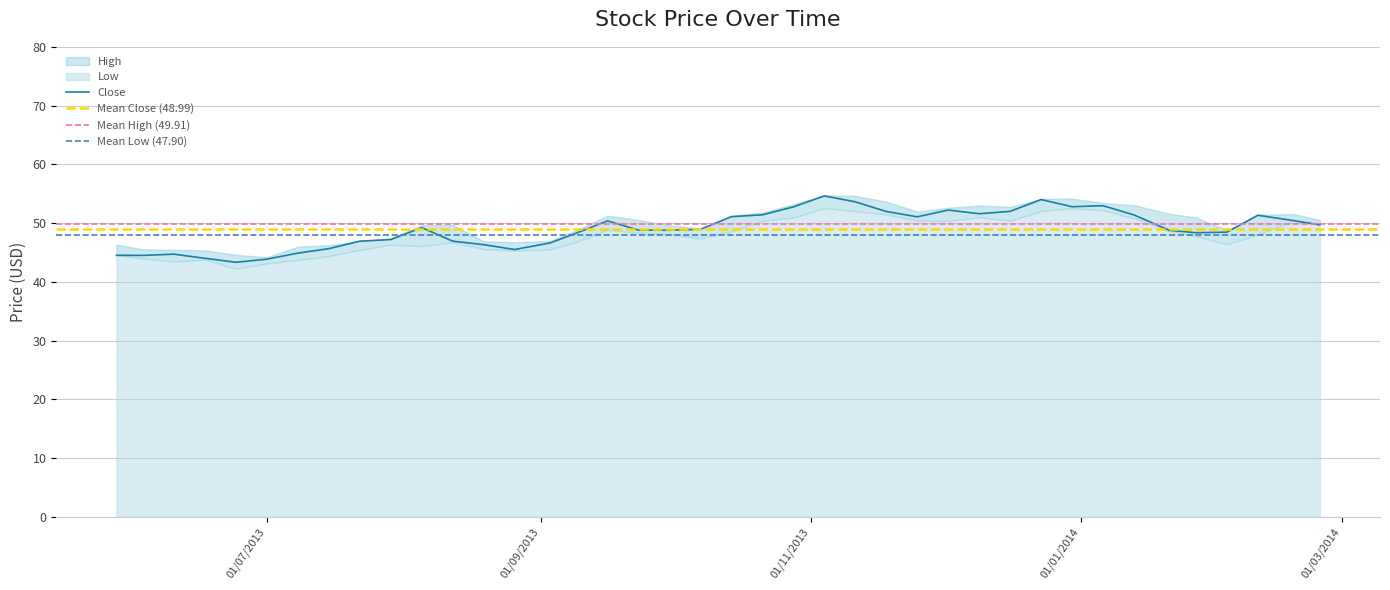

What is the difference between the maximum and second lowest values in the Close series?

10.8